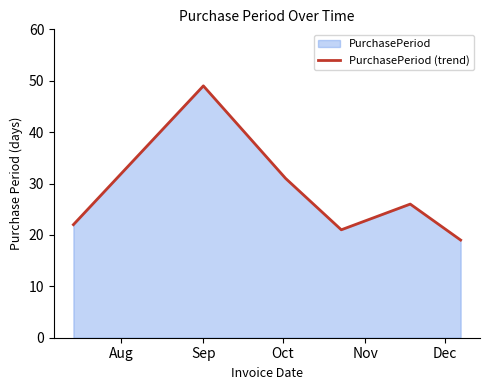

At which label does the data first exceed 26?

Sep